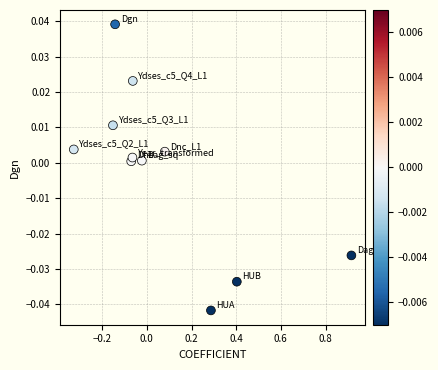

Count the number of points in this scatter plot.

11